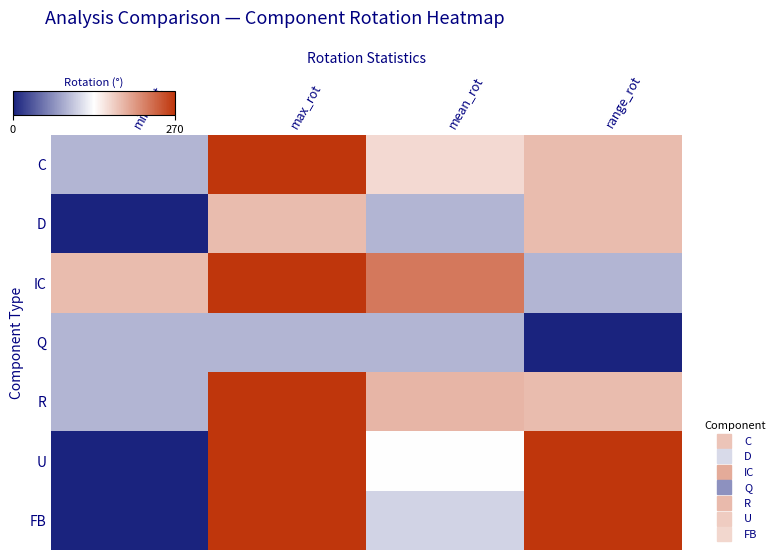

How many distinct data groups are displayed?

7